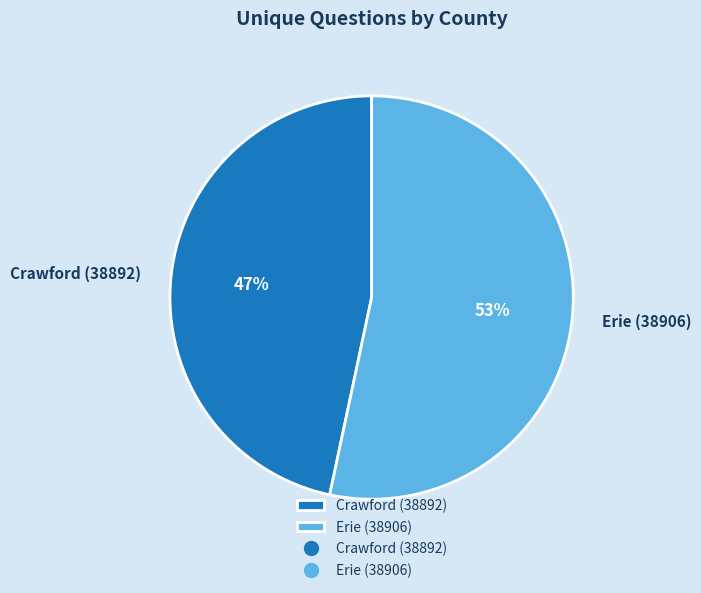

To the nearest percent, what is the combined percentage of Crawford (38892) and Erie (38906)?

100%